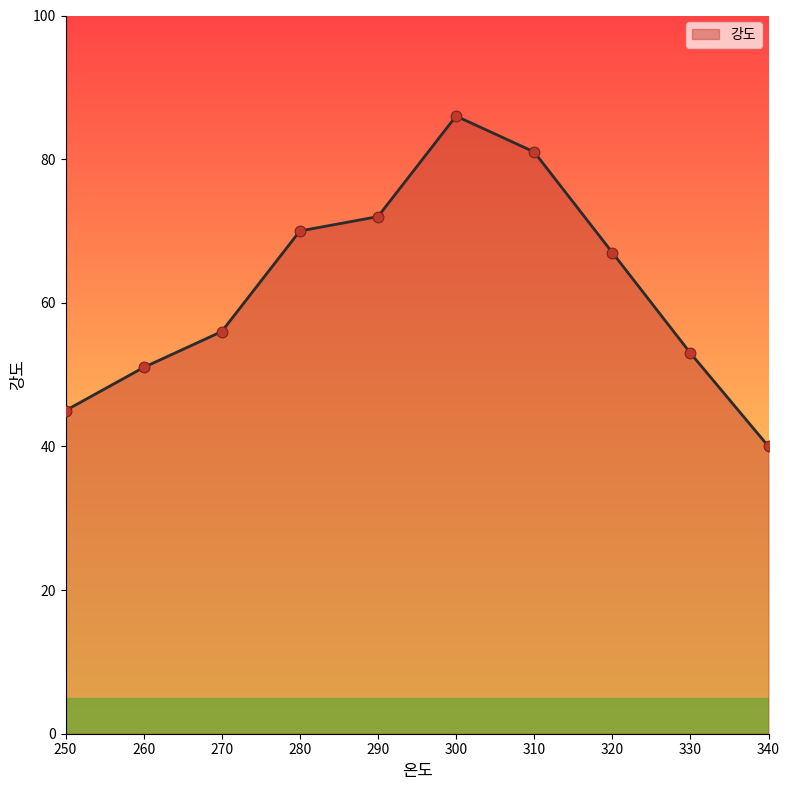

Approximately how many times larger is the value at 300 compared to 290?

1.2